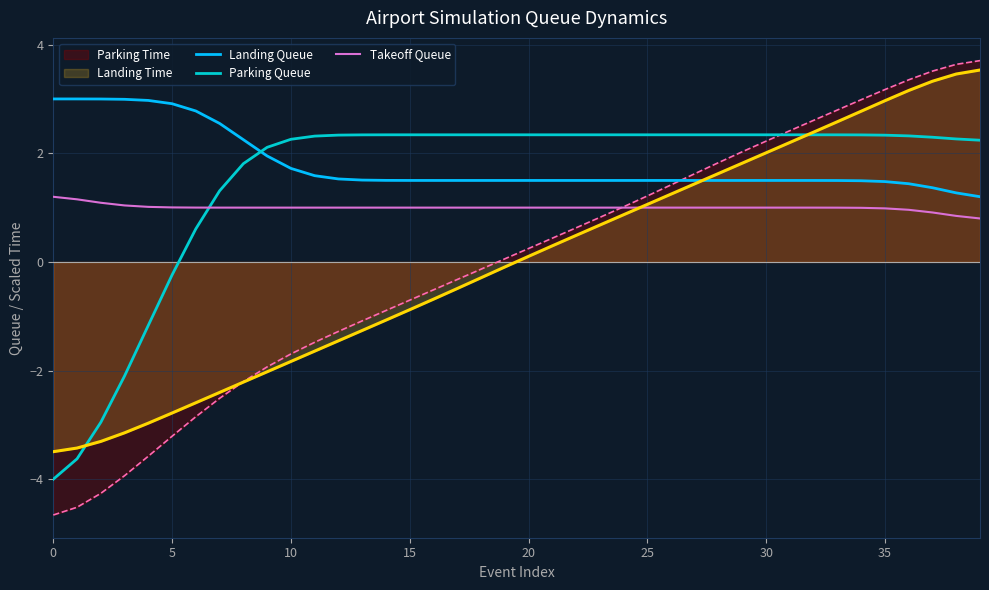

In Parking Queue, how many points are lower than both neighbors (excluding endpoints)?

7